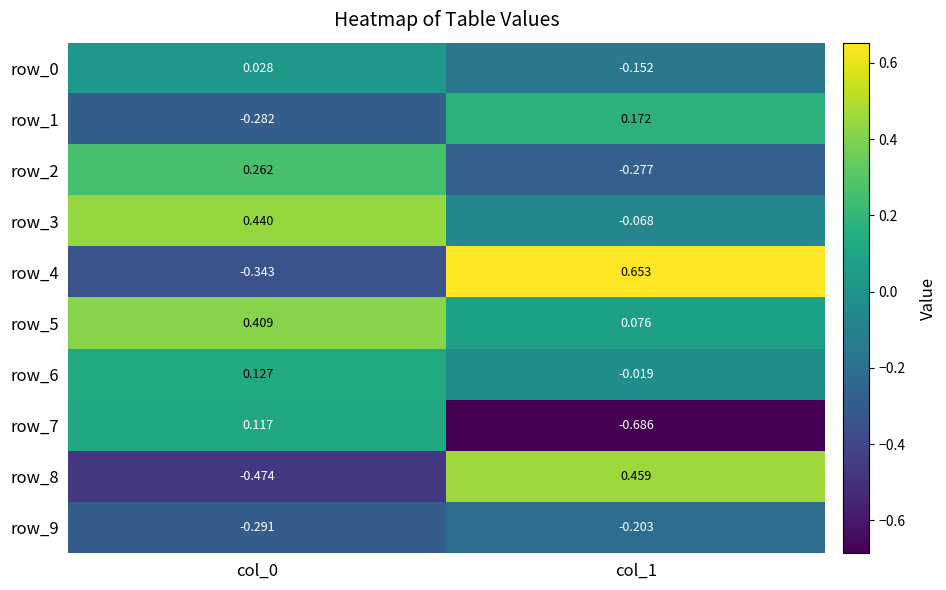

Is the value of row_5 at col_0 greater than the value of row_0 at col_1?

Yes